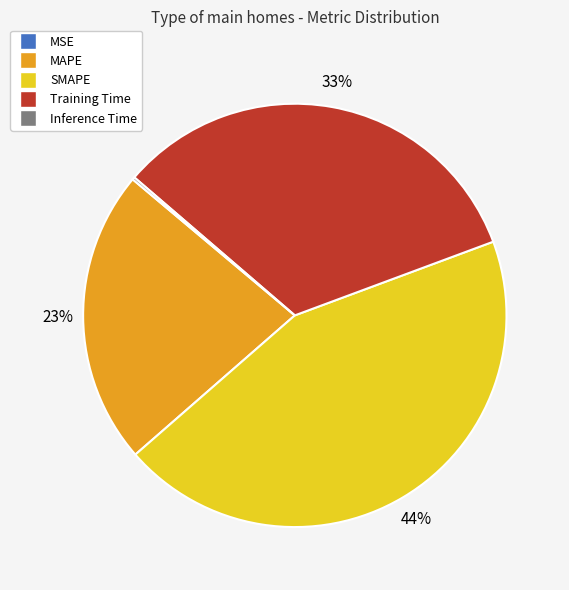

To the nearest percent, what percentage of the pie is Training Time?

33%